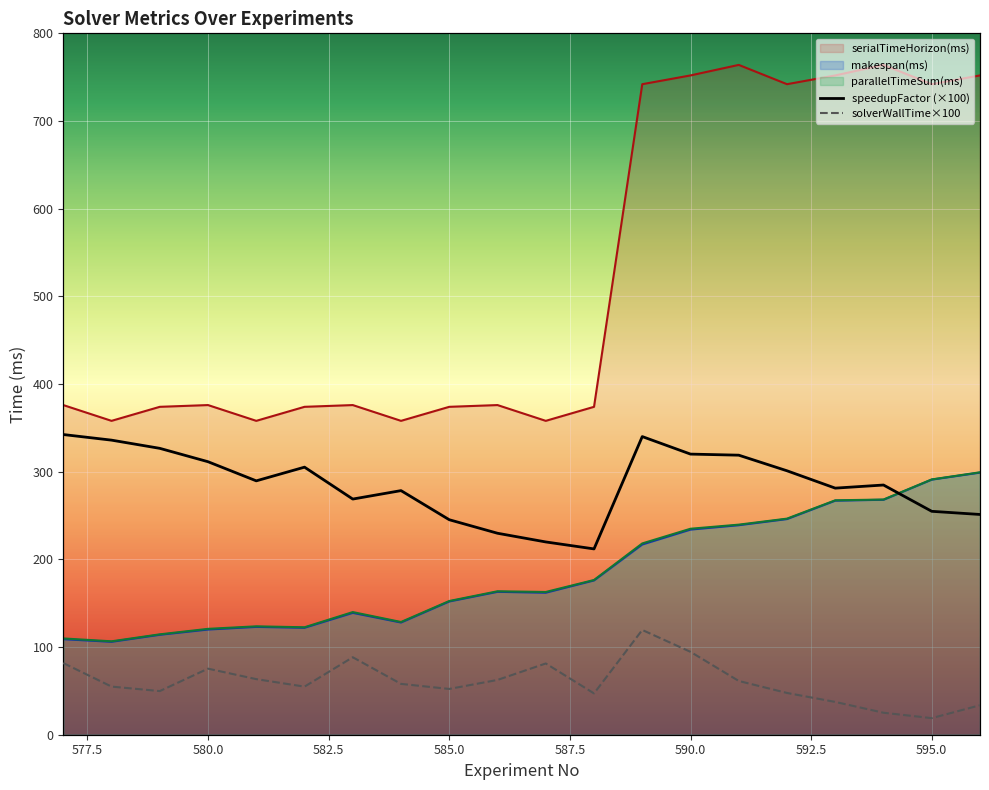

What is the minimum value for makespan(ms)?

106.0